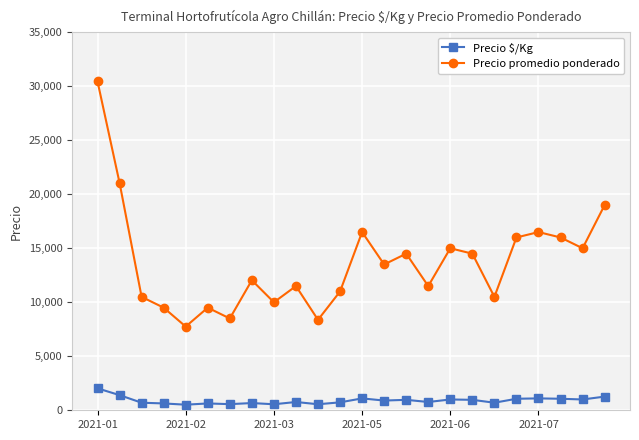

Is this an area chart (filled region under the line)?

No